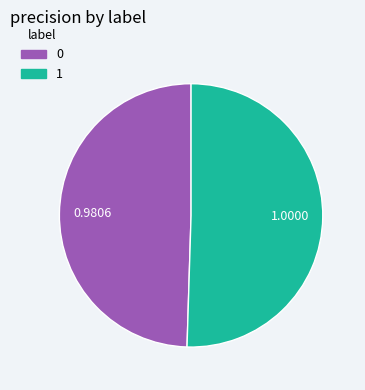

True or false: 0 accounts for 59% of the total.

False